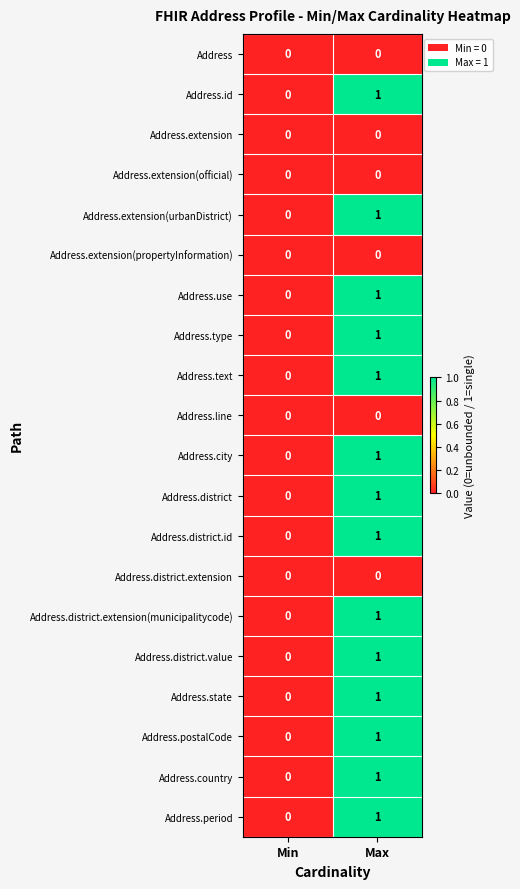

Count the number of data series in this chart.

20